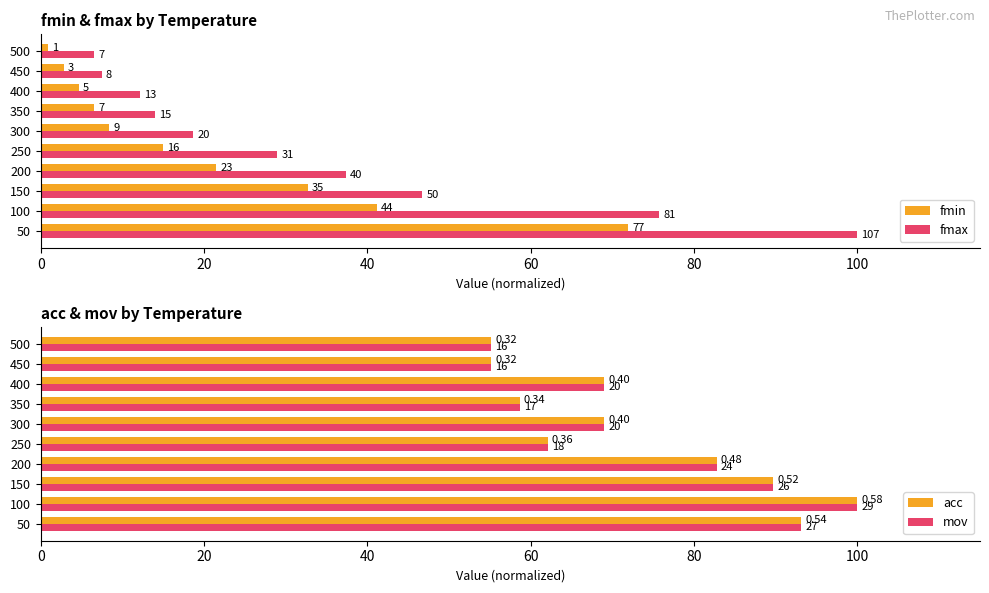

The acc series shows 95.9 at 300. True or false?

False